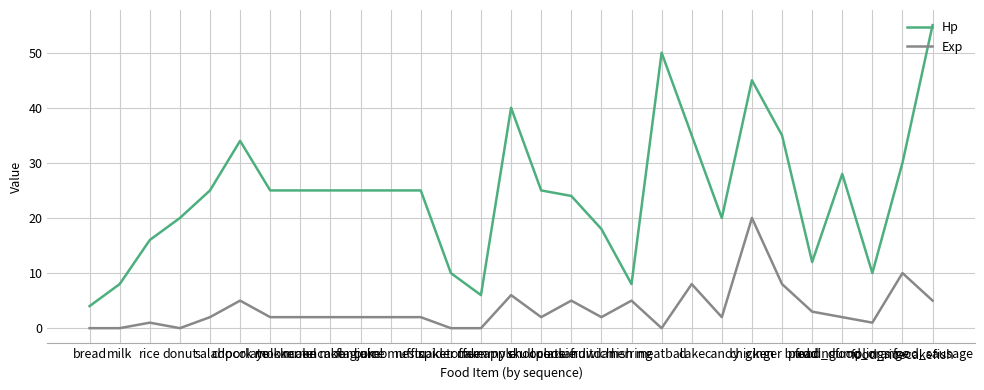

Rank the series by their average value, from highest to lowest.

Hp, Exp